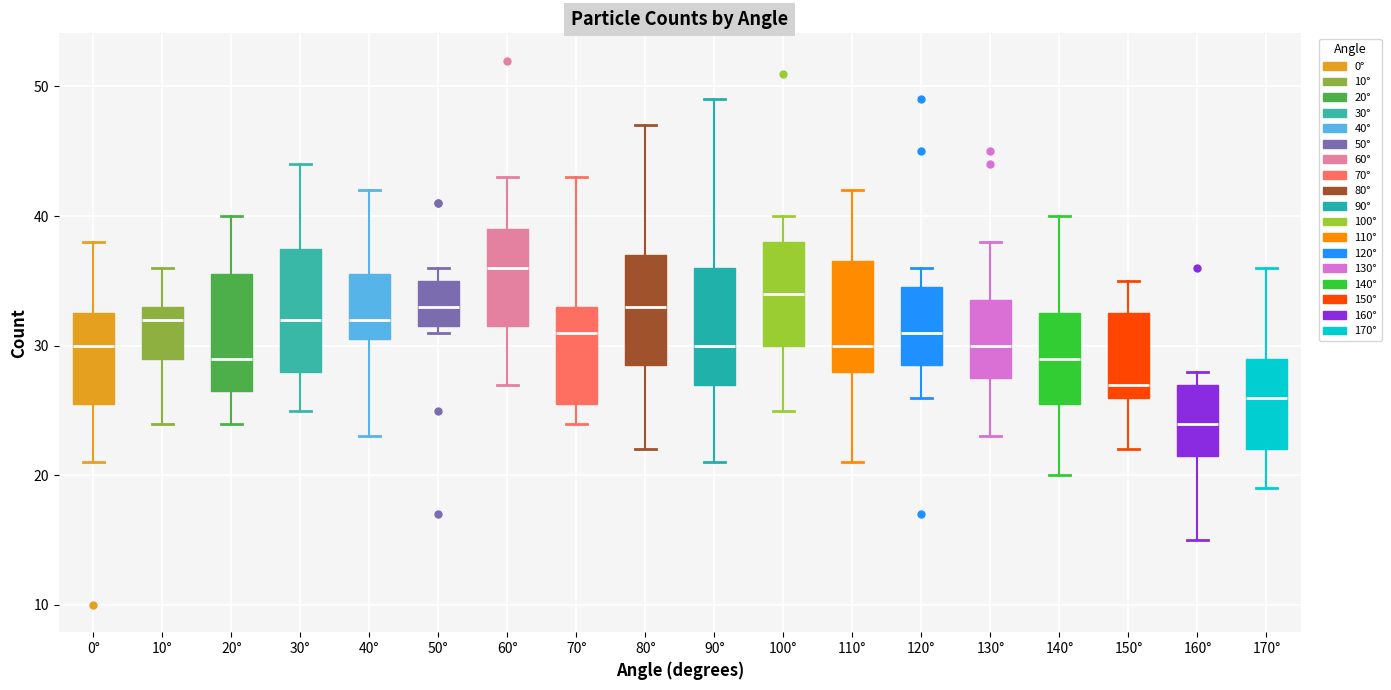

Which box's median line is the highest?

60°